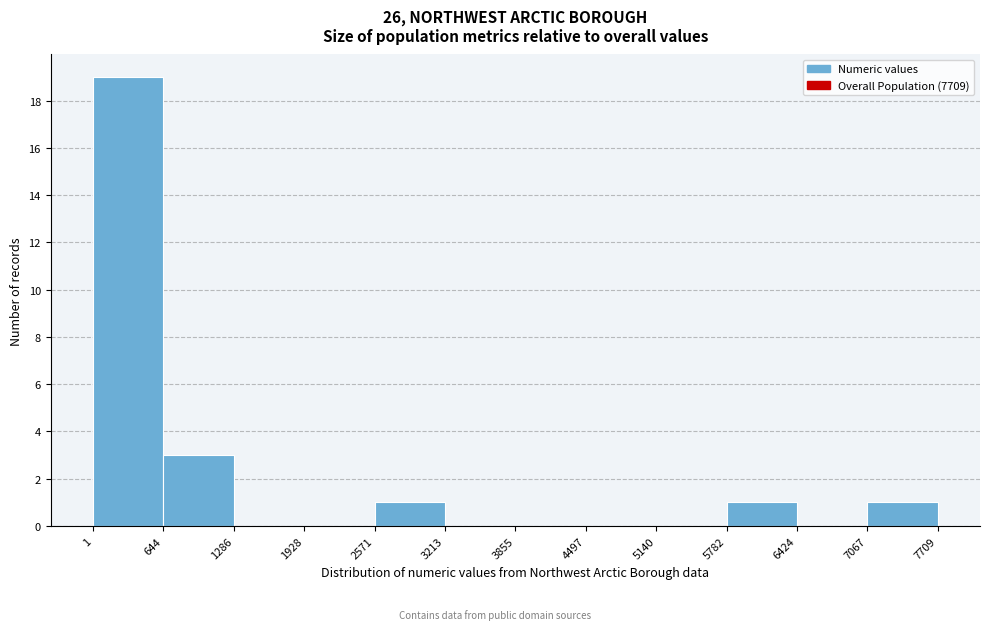

Over which range of the x-axis is the bar tallest?

1 to 644